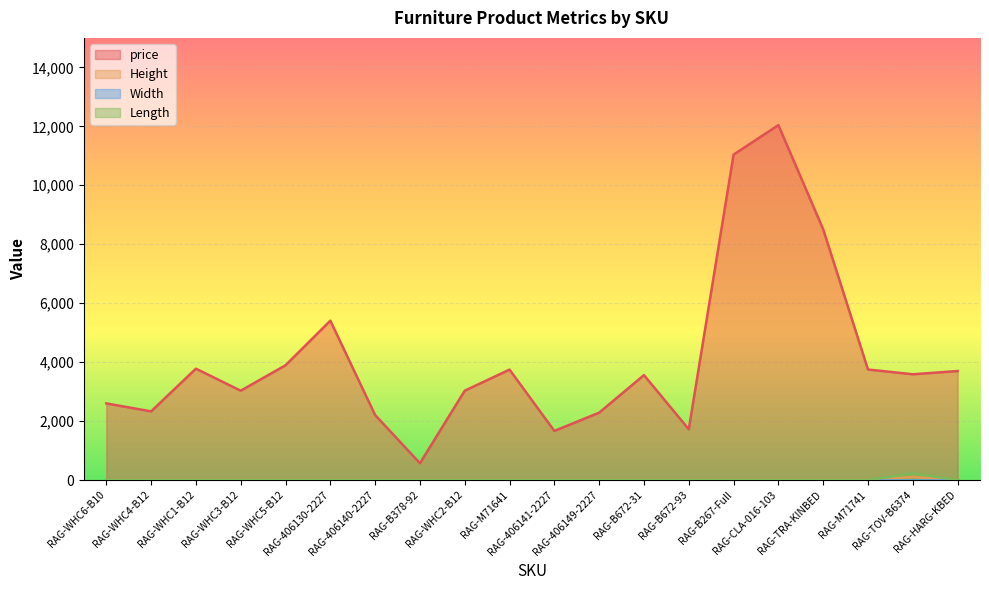

In Height, how many points are higher than both neighbors (excluding endpoints)?

1